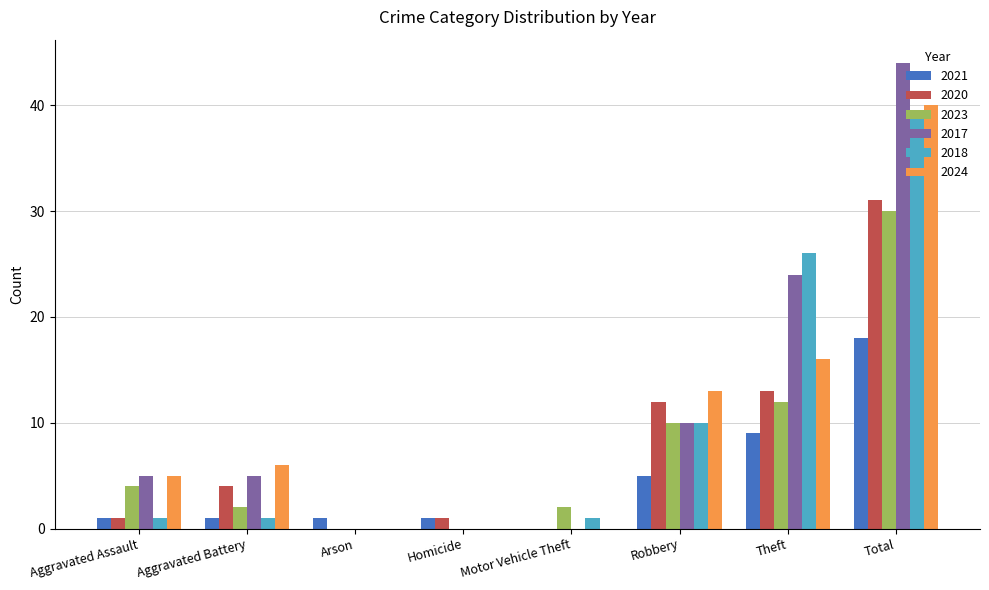

What is the total value across all series at Robbery?

60